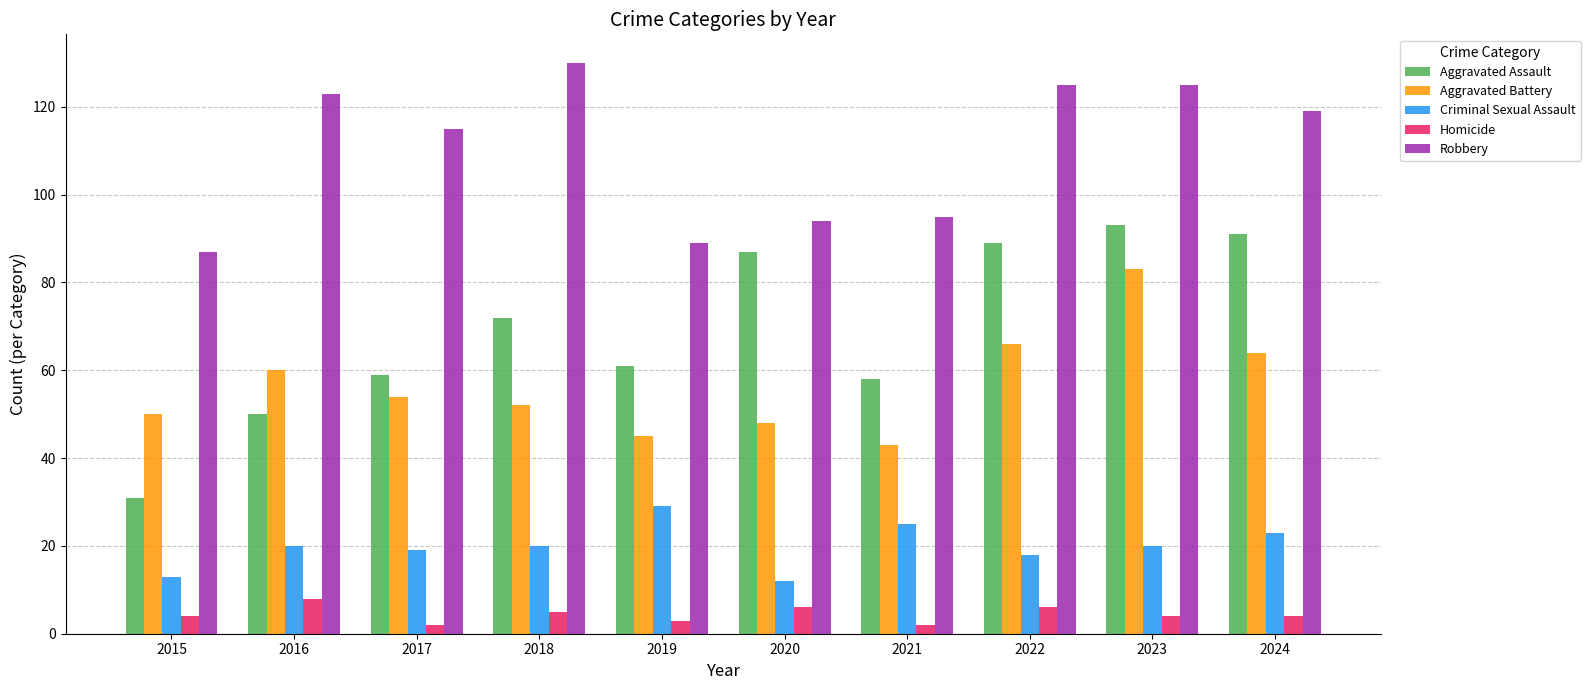

List the series in order of their peak value, highest first.

Robbery, Aggravated Assault, Aggravated Battery, Criminal Sexual Assault, Homicide